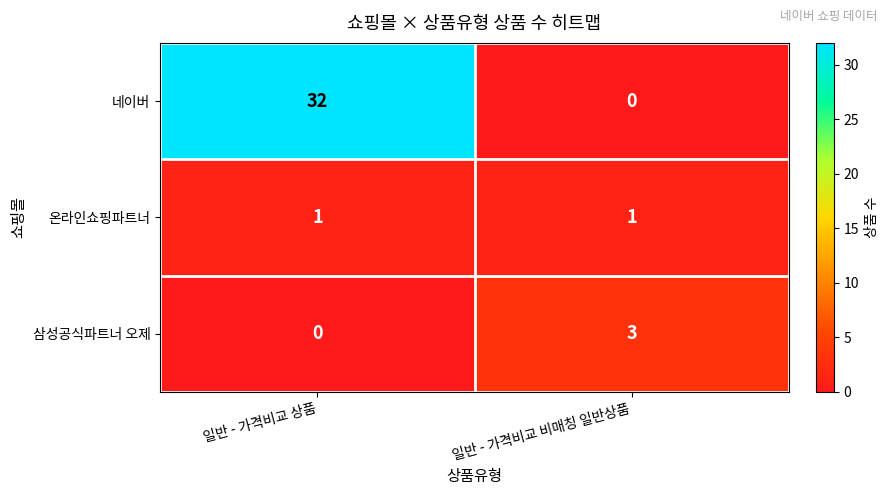

Where is 삼성공식파트너 오제 nearest to the value 1?

일반 - 가격비교 상품